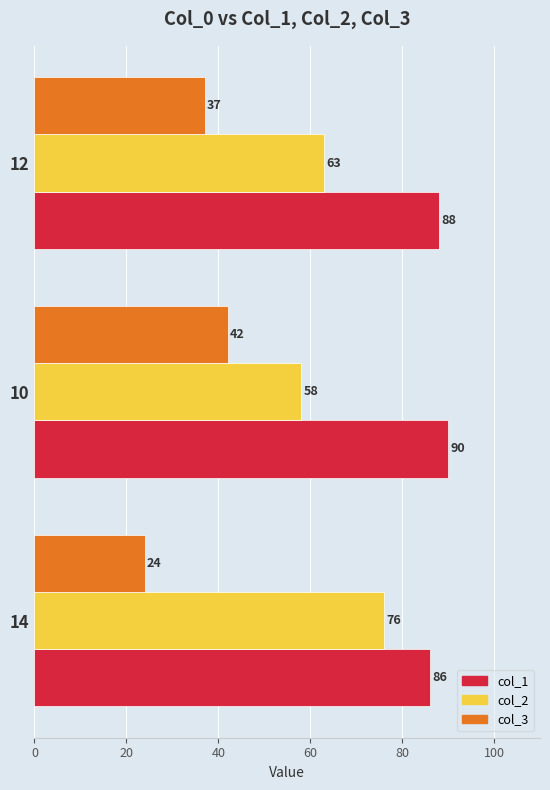

The value of col_2 at 12 is 91. True or false?

False